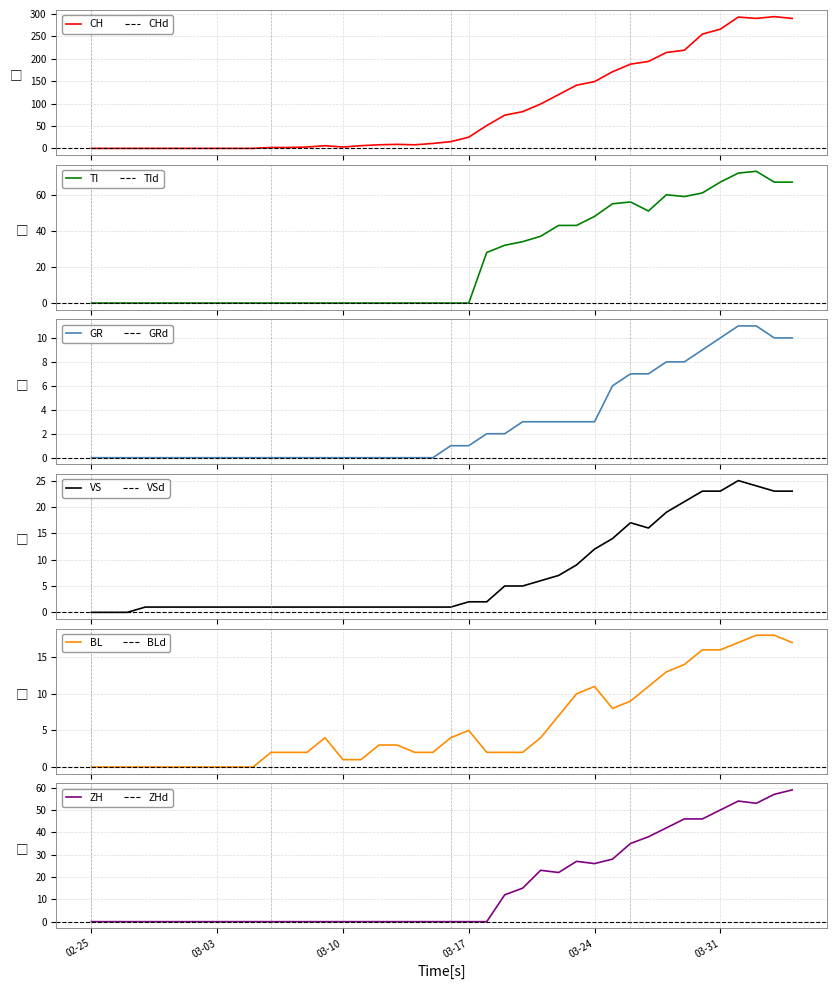

Is it true that GR equals 3 at 2020-03-26?

False